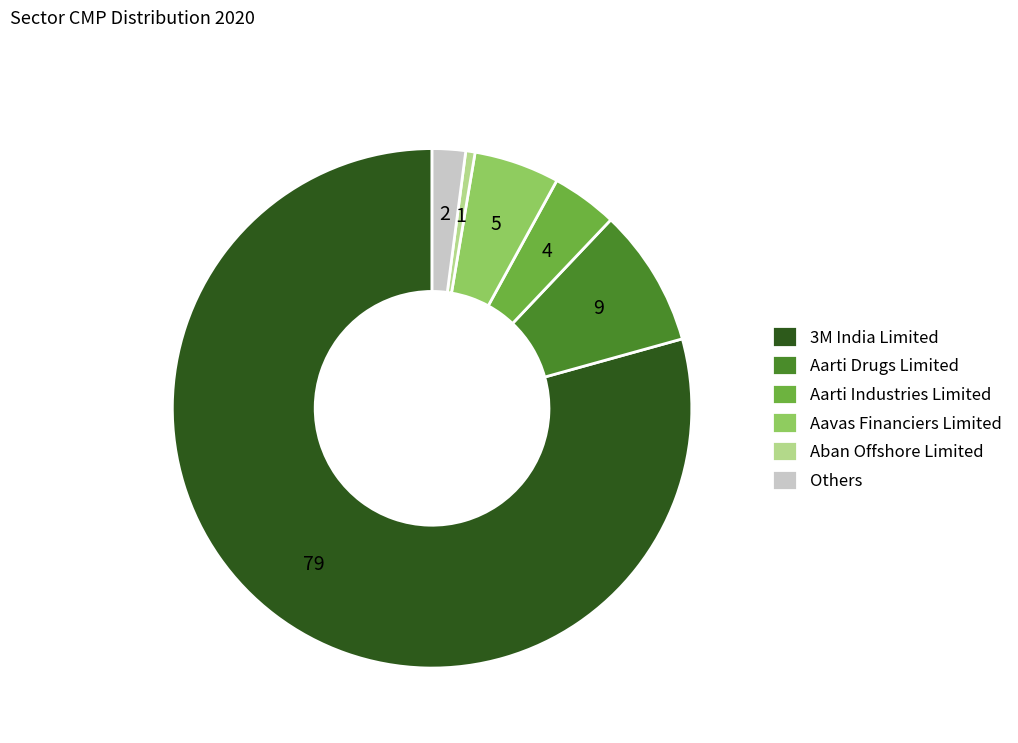

Which has a higher value, 3M India Limited or Aavas Financiers Limited?

3M India Limited